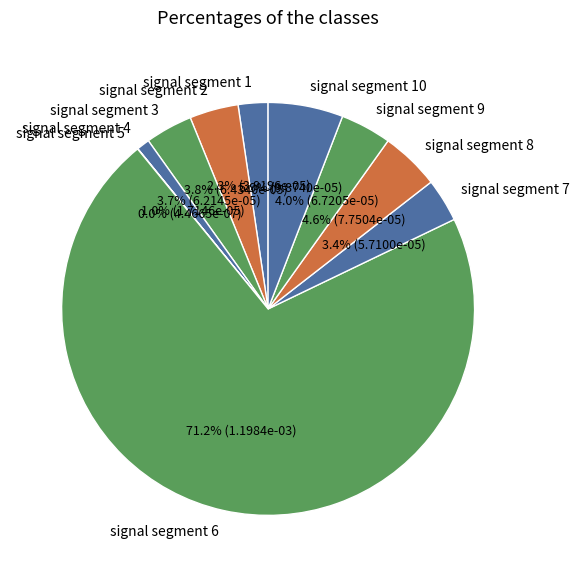

What is the majority slice?

signal segment 6